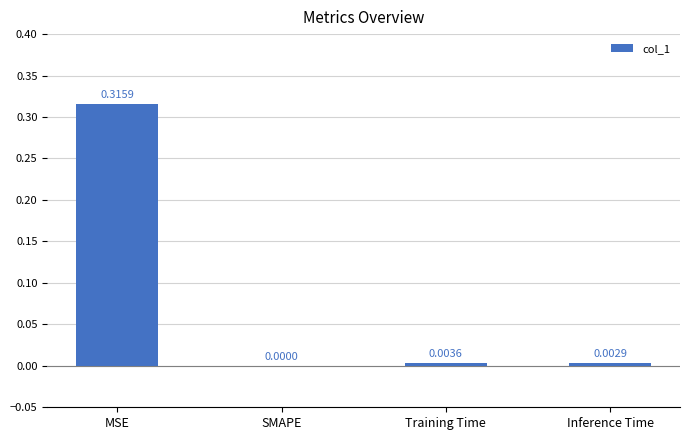

Is it true that the value at SMAPE is -0.1?

False